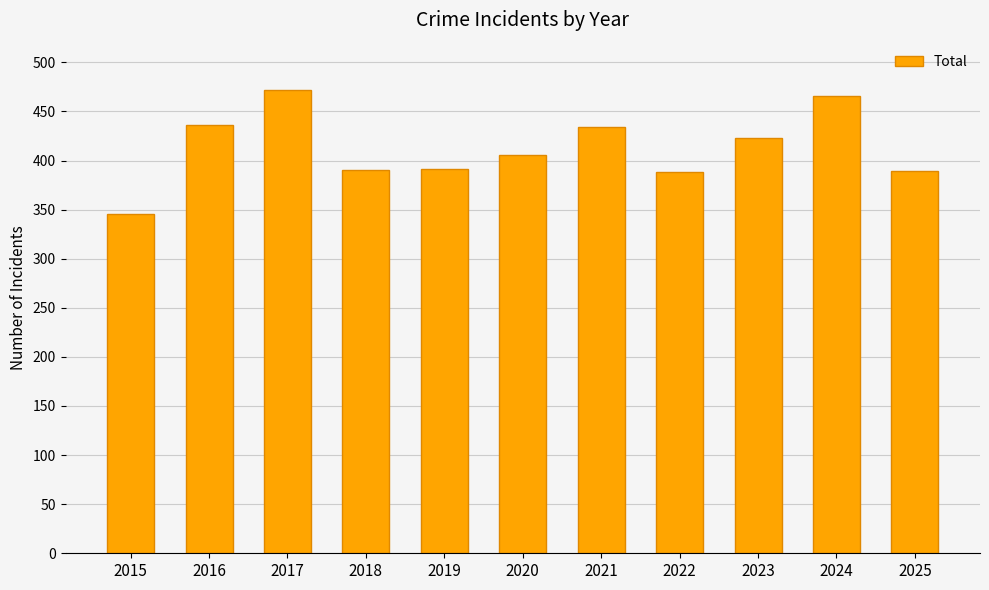

At which label is the value closest to 409?

2020